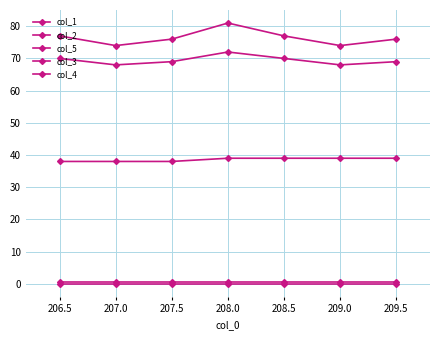

True or false: col_1 and col_2 cross at least once.

False